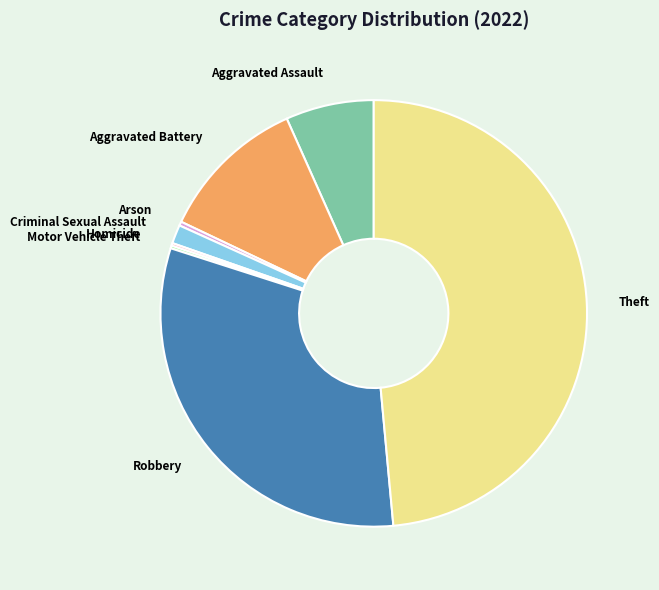

Is Theft the majority of the pie?

No